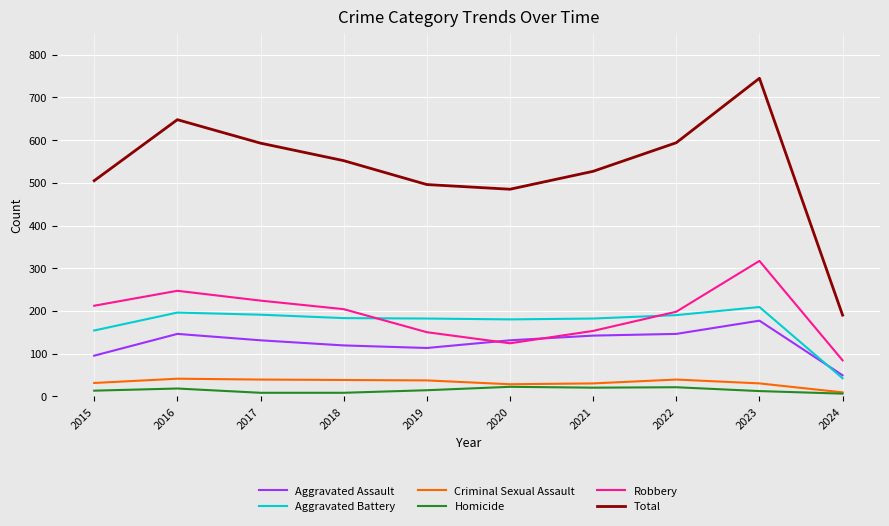

What value does the Robbery series have at 2020?

124